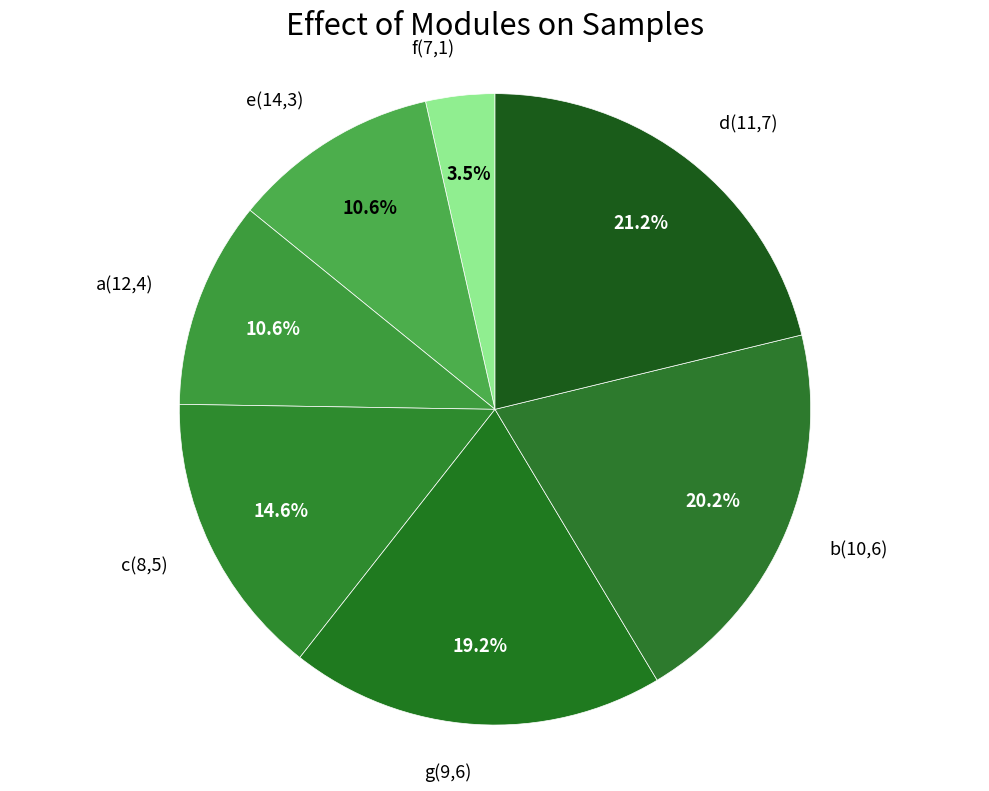

Is it true that c(8,5) is 15% of the pie?

True